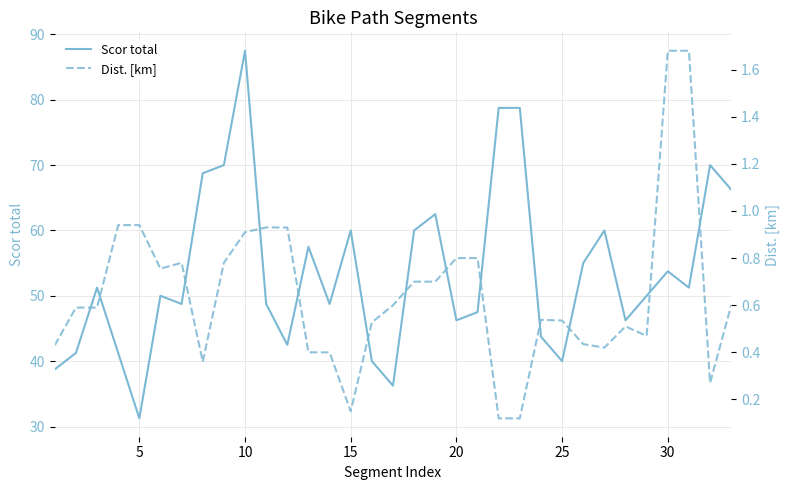

Does the chart display data point markers on the line(s)?

No